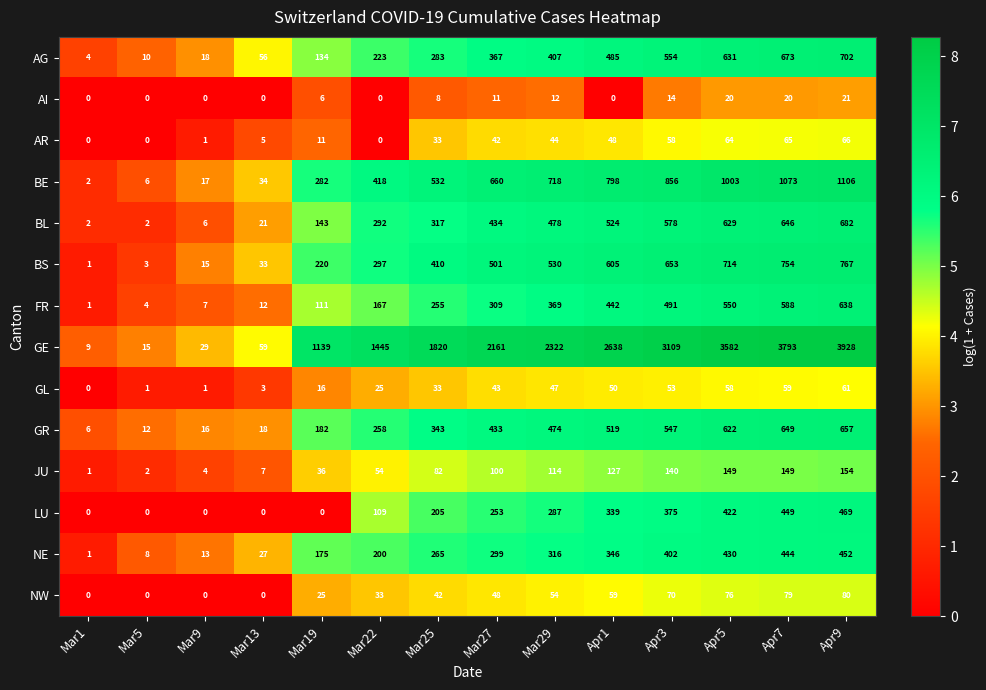

True or false: BL has a value of 460 at Apr9.

False